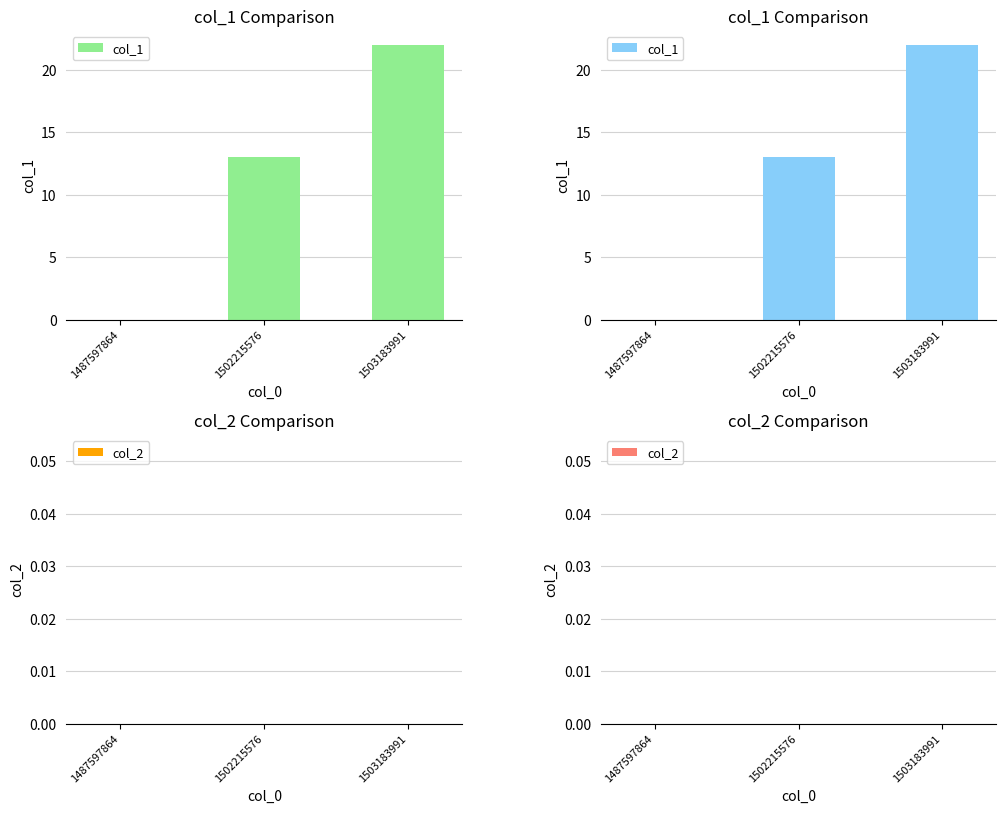

At which label does col_1 reach its peak?

1503183991